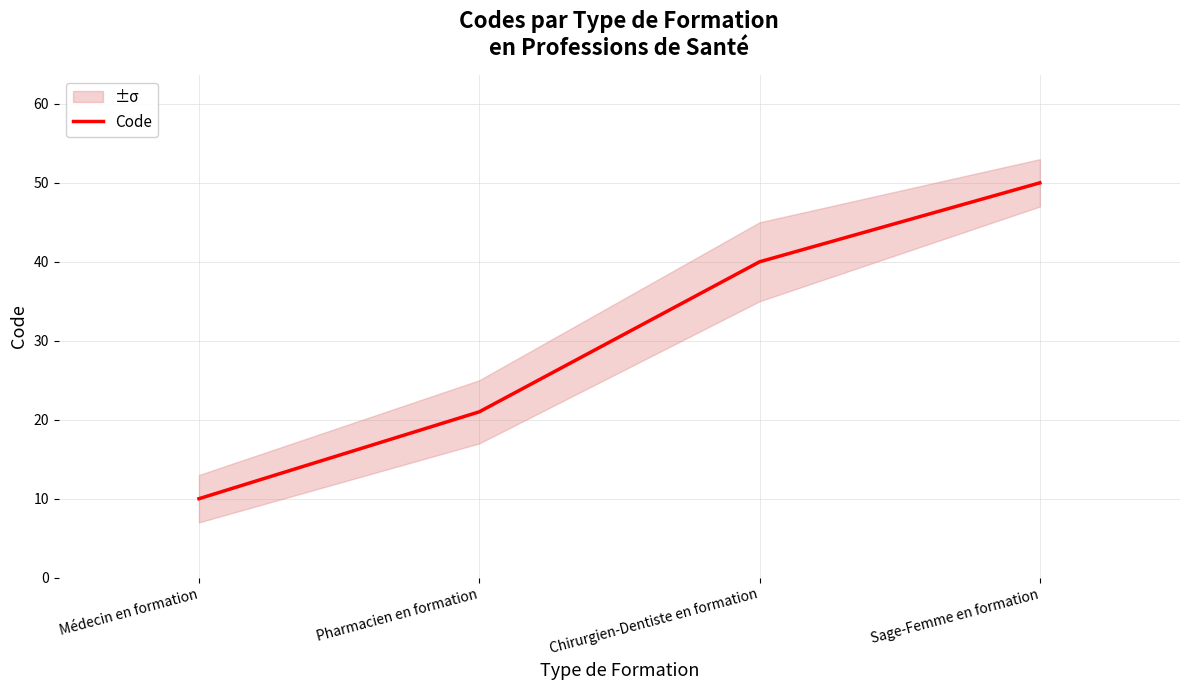

Rank the categories by value from highest to lowest.

Sage-Femme en formation, Chirurgien-Dentiste en formation, Pharmacien en formation, Médecin en formation